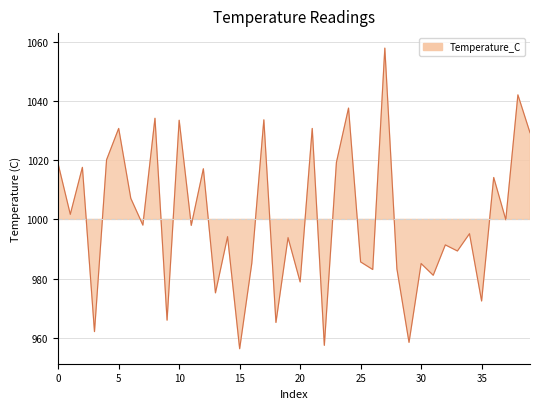

Rank the categories by value from lowest to highest.

15, 22, 29, 3, 18, 9, 35, 13, 20, 31, 26, 28, 30, 16, 25, 33, 32, 19, 14, 34, 11, 7, 37, 1, 6, 36, 12, 2, 0, 23, 4, 39, 5, 21, 10, 17, 8, 24, 38, 27